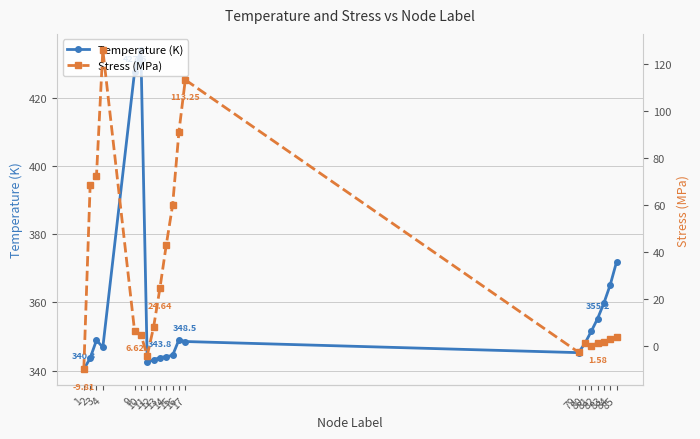

In Temperature (K), how many points are higher than both neighbors (excluding endpoints)?

3